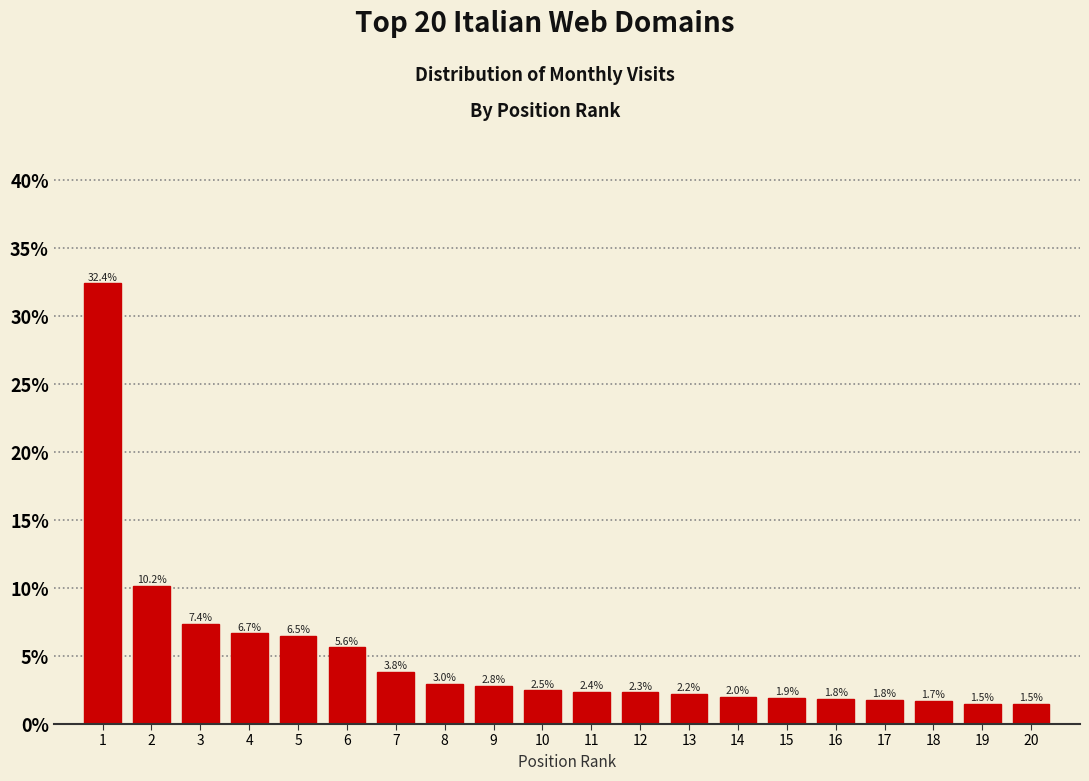

Are the bars horizontal?

No